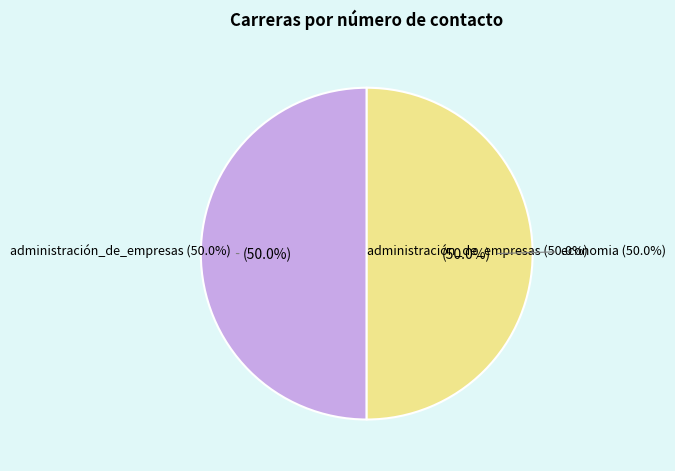

To the nearest percent, what percentage of the pie is administración_de_empresas?

50%